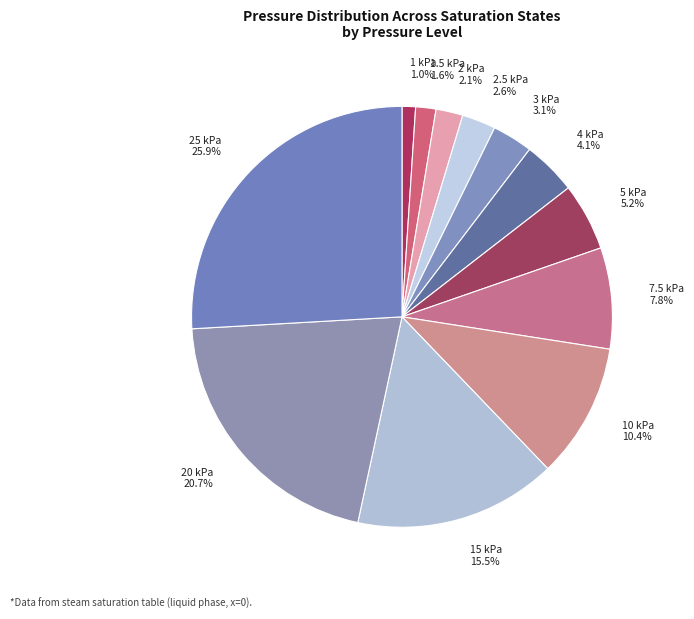

Count the number of slices in the pie.

12